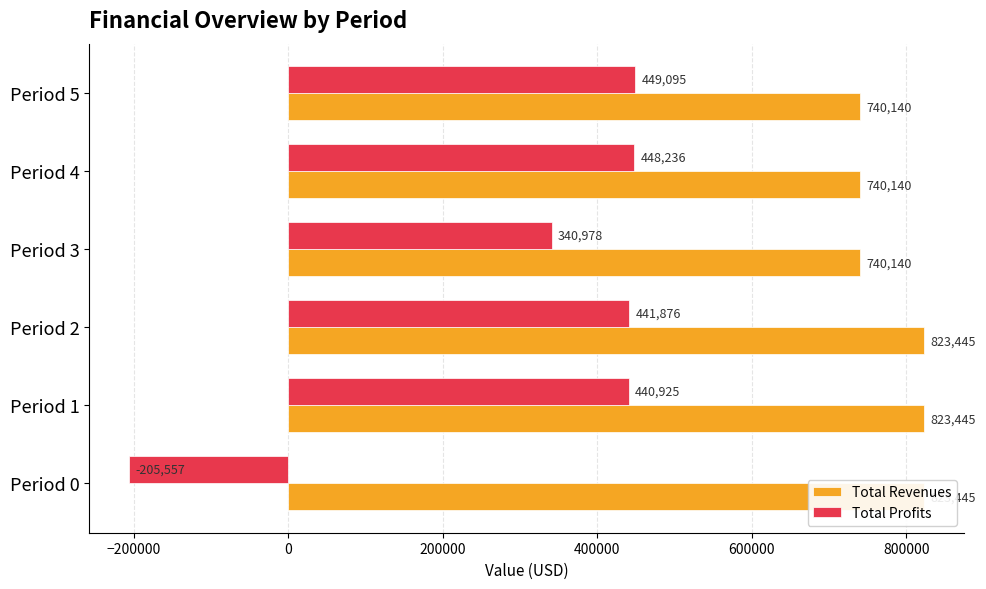

What is the smallest value displayed?

-205556.7